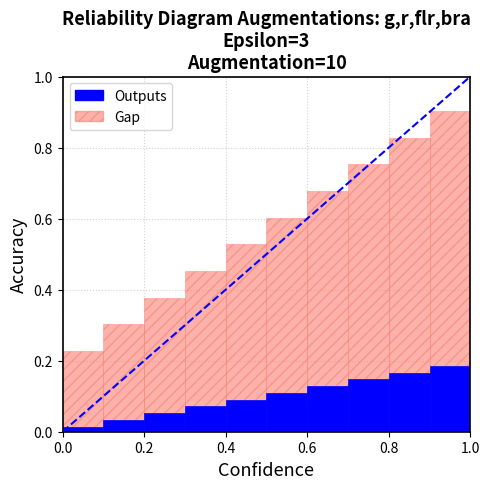

What is the difference between the maximum and minimum values in the Gap series?

0.5